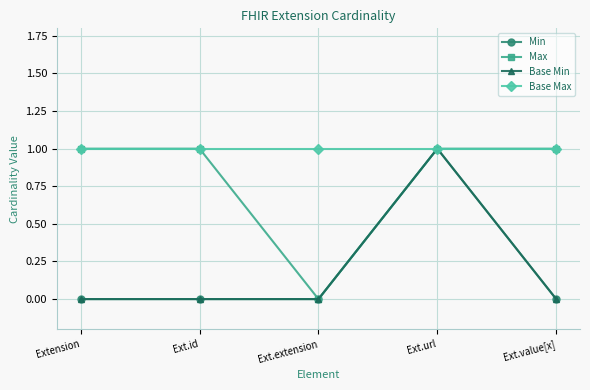

Rank the series by their maximum value, from lowest to highest.

Min, Max, Base Min, Base Max